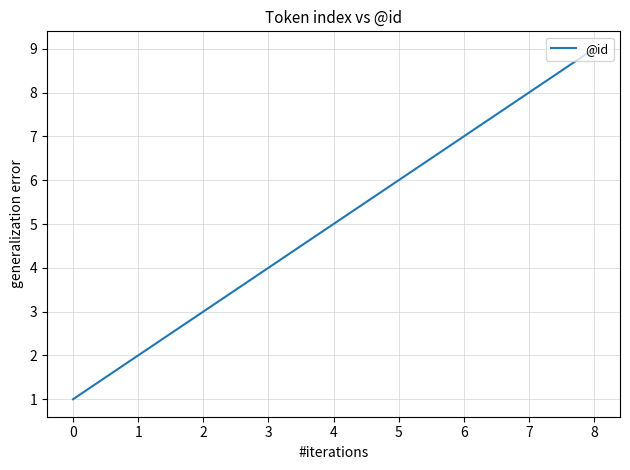

Is it true that the value at 7 is 3?

False